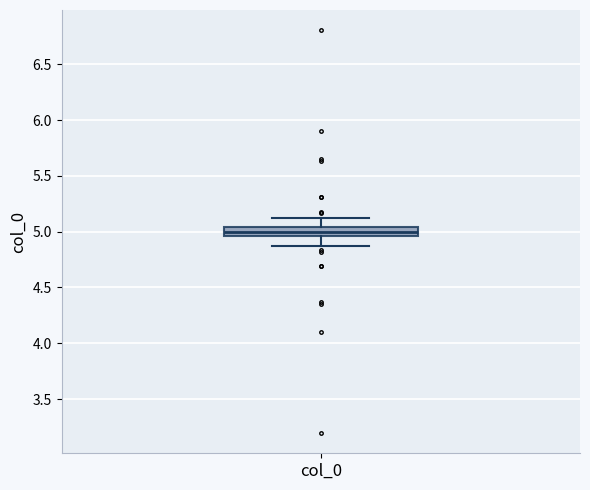

Where does the upper whisker of the box for col_0 end on the y-axis? The values are not printed on the chart, so give them approximately, as read against the axis.

5.15